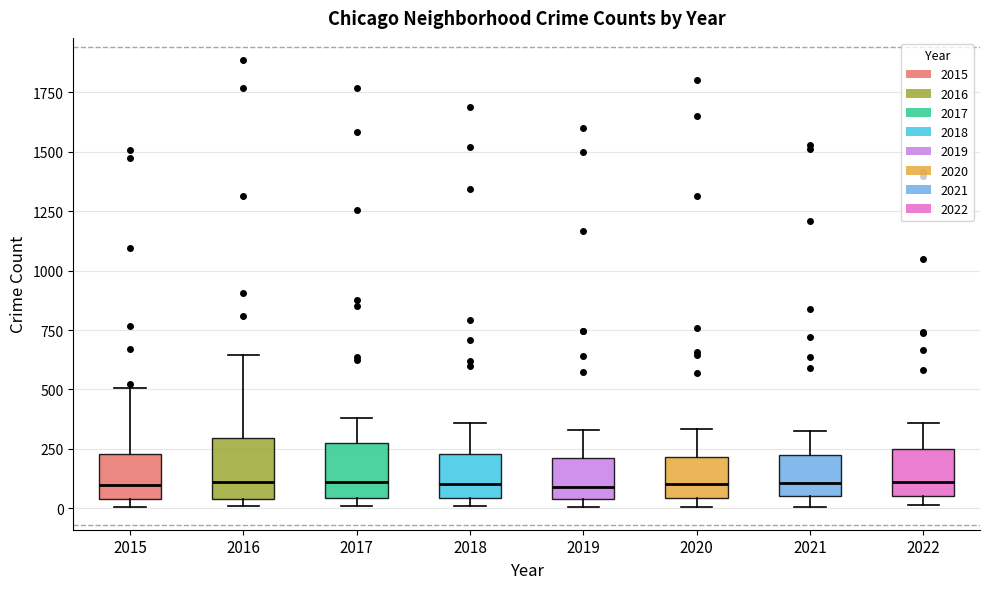

Reading left to right, read every box against the y-axis: the position of its median line, the range the box covers, and the ends of its whiskers. The values are not printed on the chart, so give them approximately, as read against the axis.

2015: median 100, box 50 to 250, whiskers 0 to 500
2016: median 100, box 50 to 300, whiskers 0 to 650
2017: median 100, box 50 to 250, whiskers 0 to 400
2018: median 100, box 50 to 250, whiskers 0 to 350
2019: median 100, box 50 to 200, whiskers 0 to 350
2020: median 100, box 50 to 200, whiskers 0 to 350
2021: median 100, box 50 to 250, whiskers 0 to 350
2022: median 100, box 50 to 250, whiskers 0 to 350